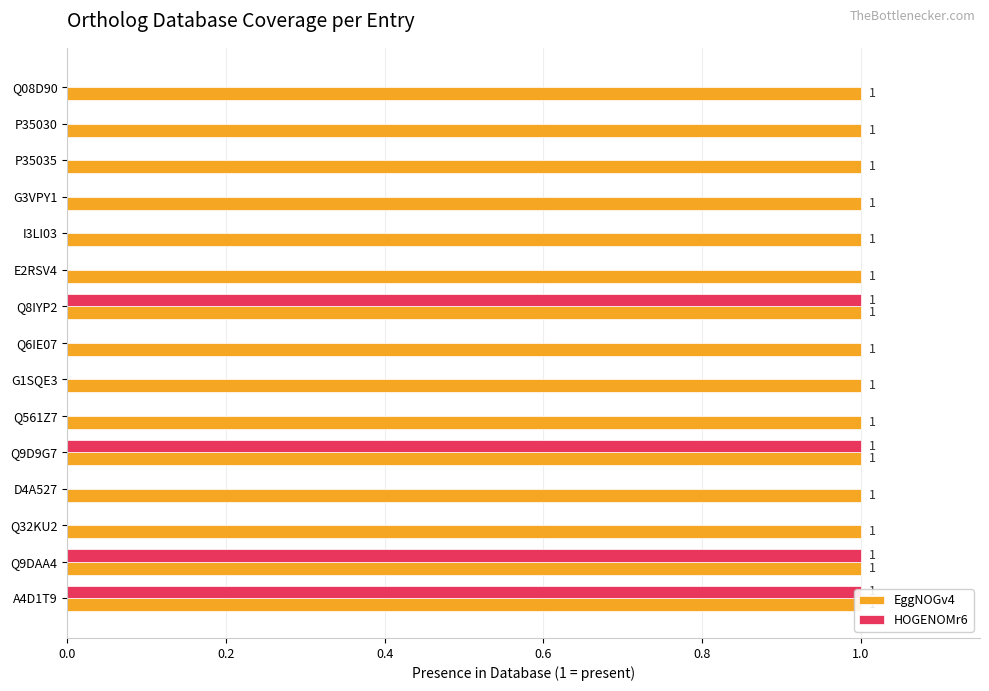

Reading right to left, list all the values displayed in this chart.

EggNOGv4: 0.3	0.3	0.3	0.3	0.3	0.3	0.3	0.3	0.3	0.3	0.3	0.3	0.3	0.3	0.3
HOGENOMr6: 0.0	0.0	0.0	0.0	0.0	0.0	1.0	0.0	0.0	0.0	1.0	0.0	0.0	1.0	1.0